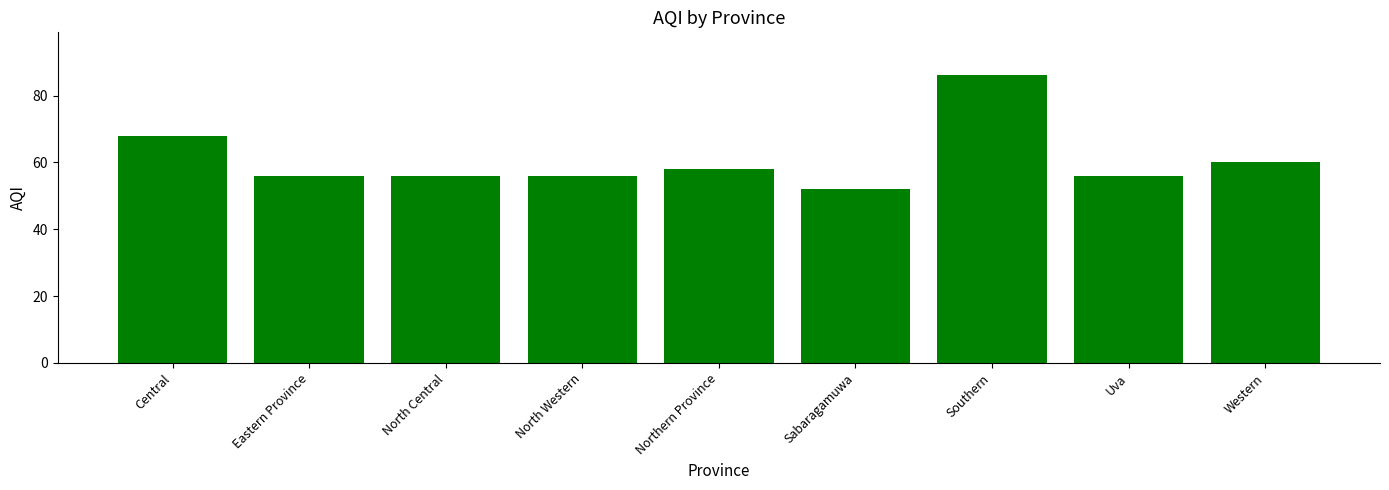

Approximately how many times larger is the value at Central compared to Eastern Province?

1.2